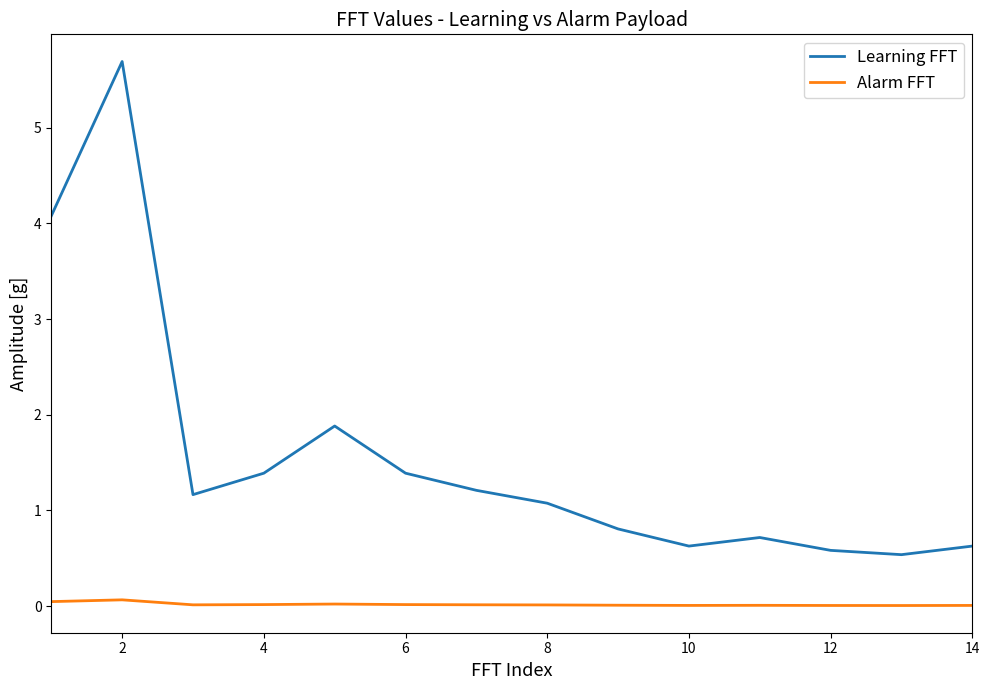

Rank the series by their average value, from lowest to highest.

Alarm FFT, Learning FFT